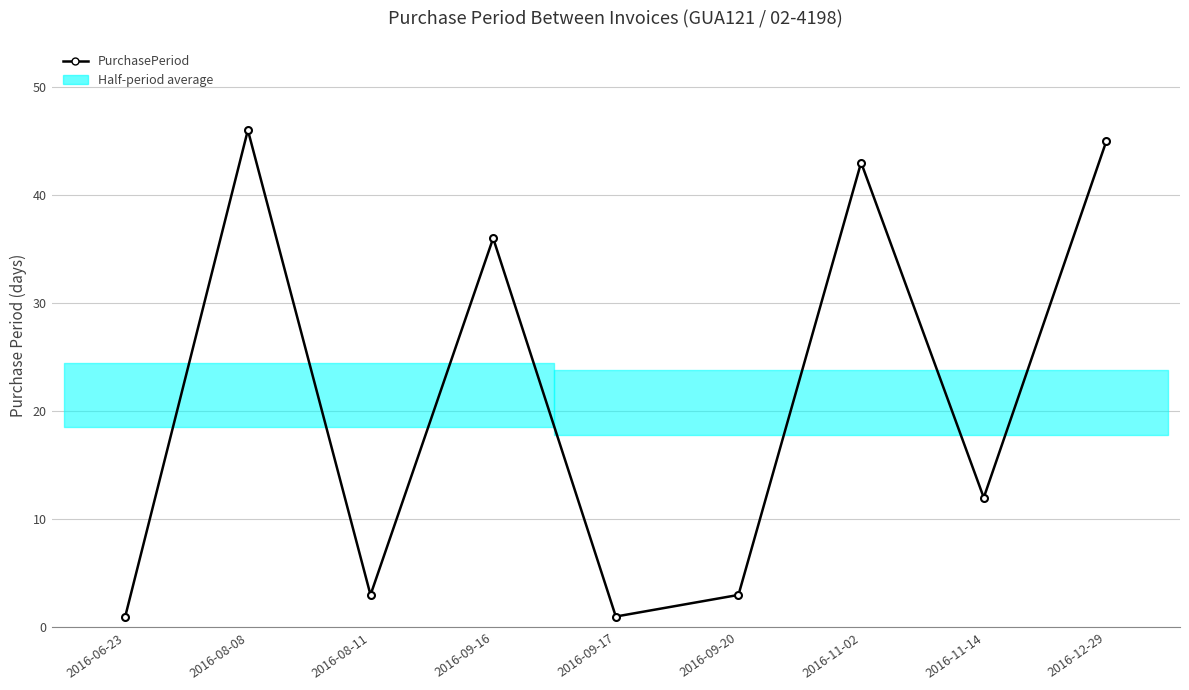

Reading left to right, extract all data points from this chart.

2016-06-23=1	2016-08-08=46	2016-08-11=3	2016-09-16=36	2016-09-17=1	2016-09-20=3	2016-11-02=43	2016-11-14=12	2016-12-29=45